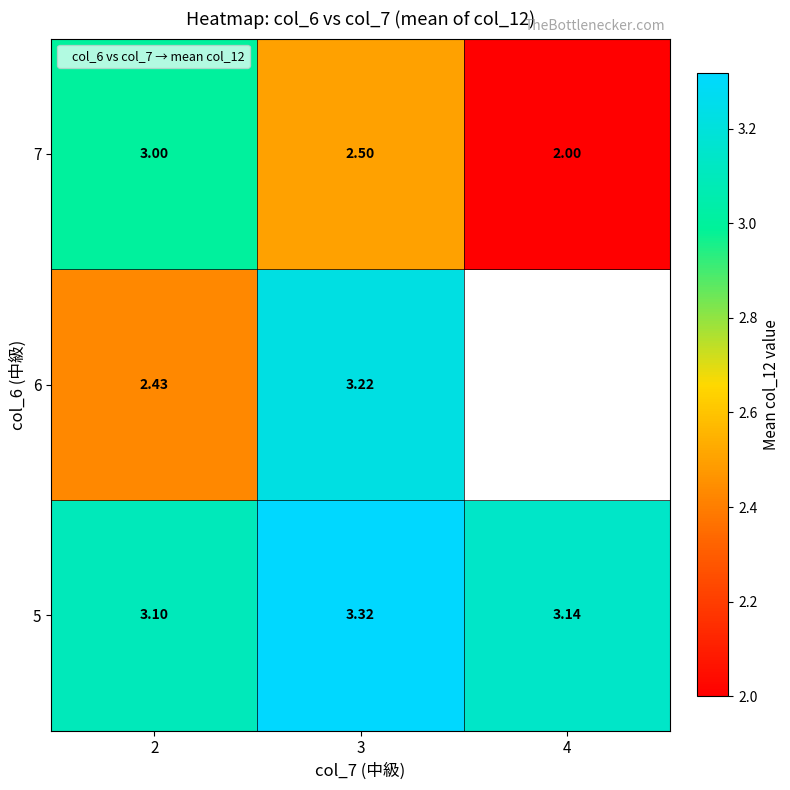

How many categories are shown in the chart?

3